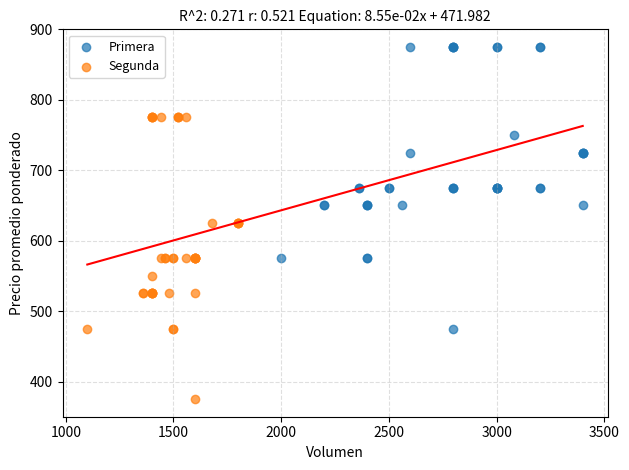

Which series contains the lowest Y value?

Segunda